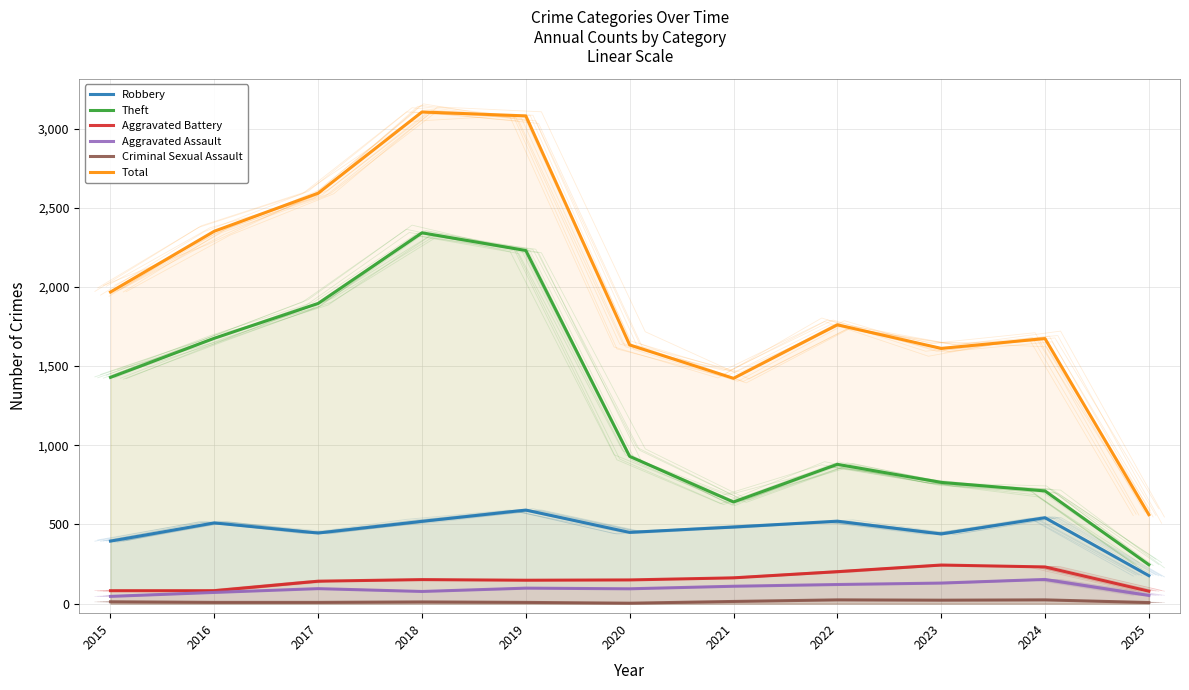

What is the maximum value for Criminal Sexual Assault?

24